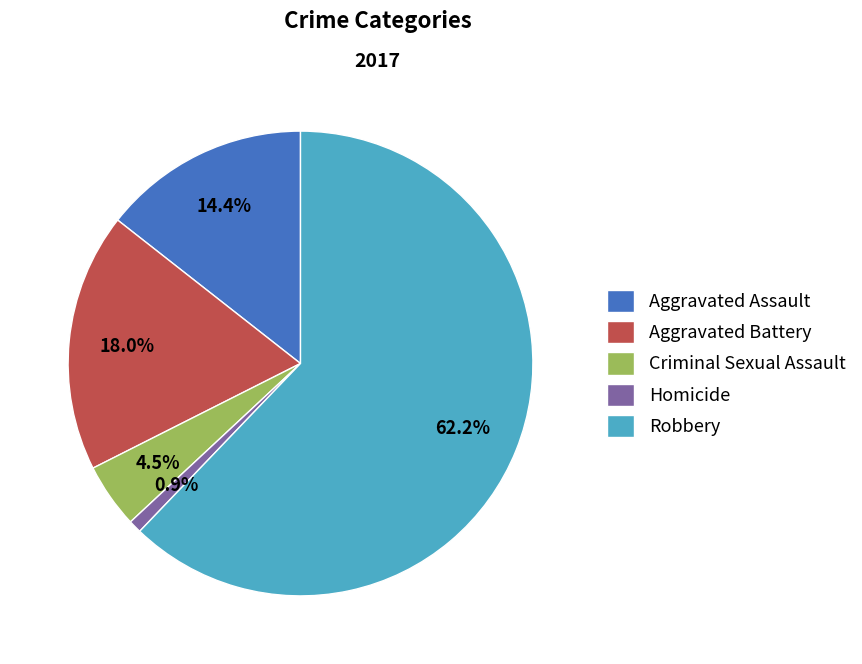

Between Aggravated Assault and Aggravated Battery, which is larger?

Aggravated Battery